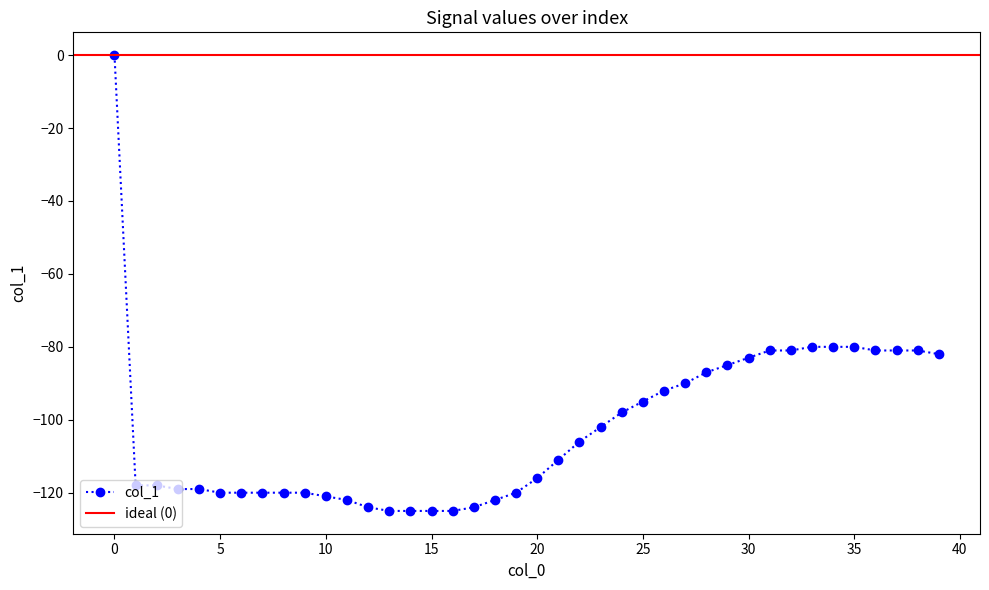

What is the average value?

-102